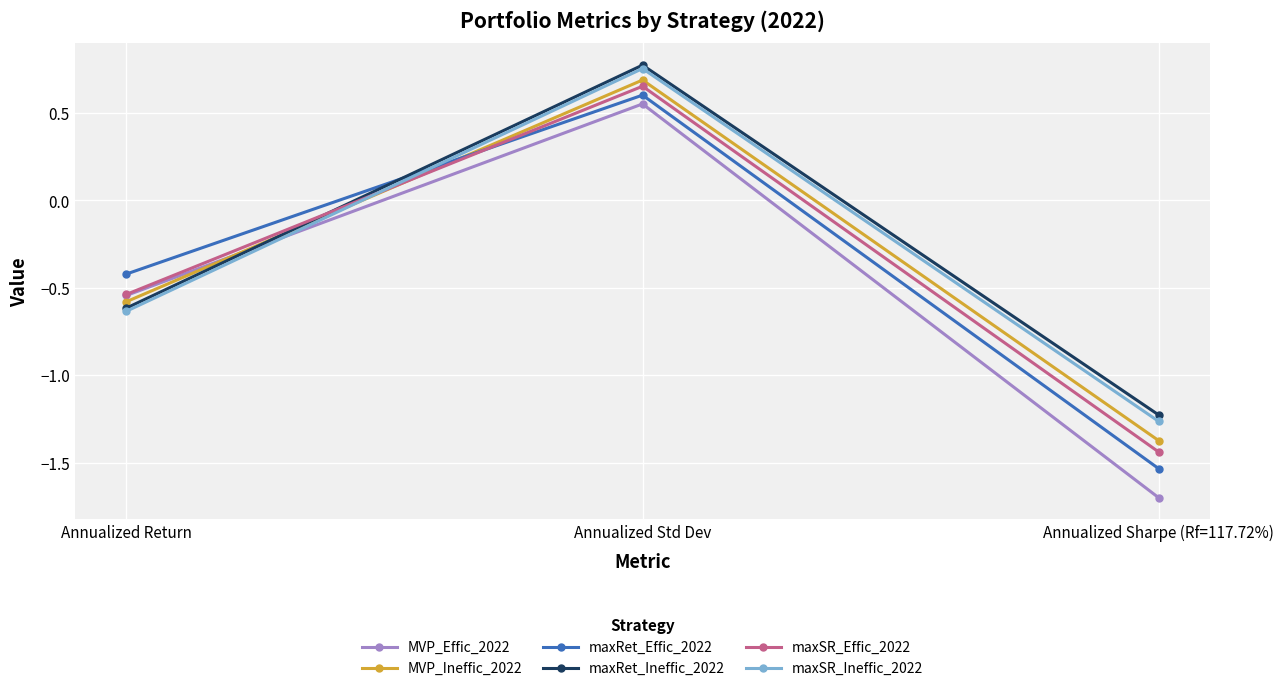

At which category does the chart reach its peak across all series?

Annualized Std Dev